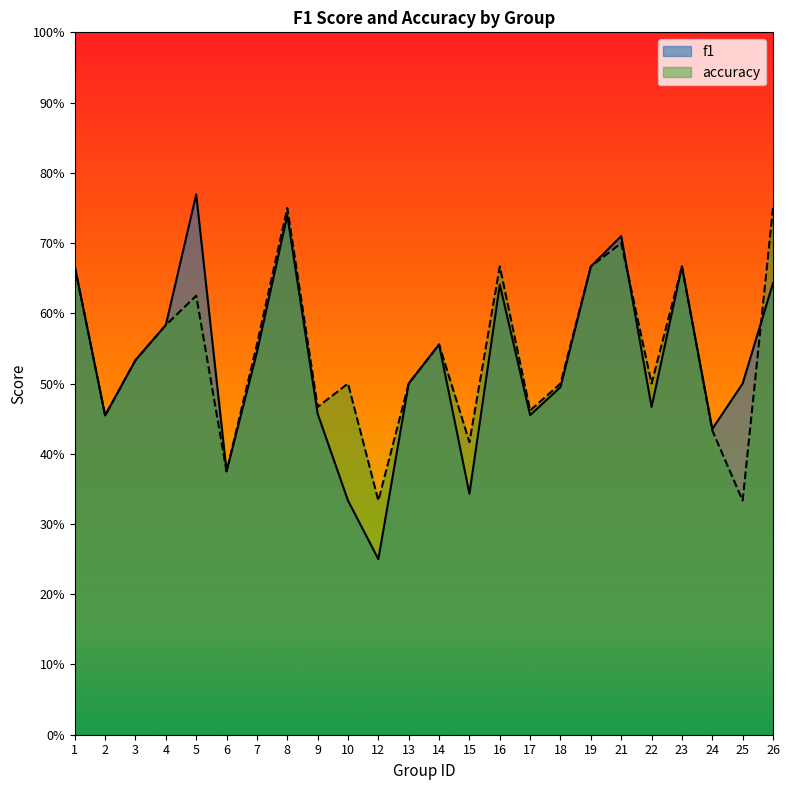

How many interior local peaks does the accuracy series have?

7